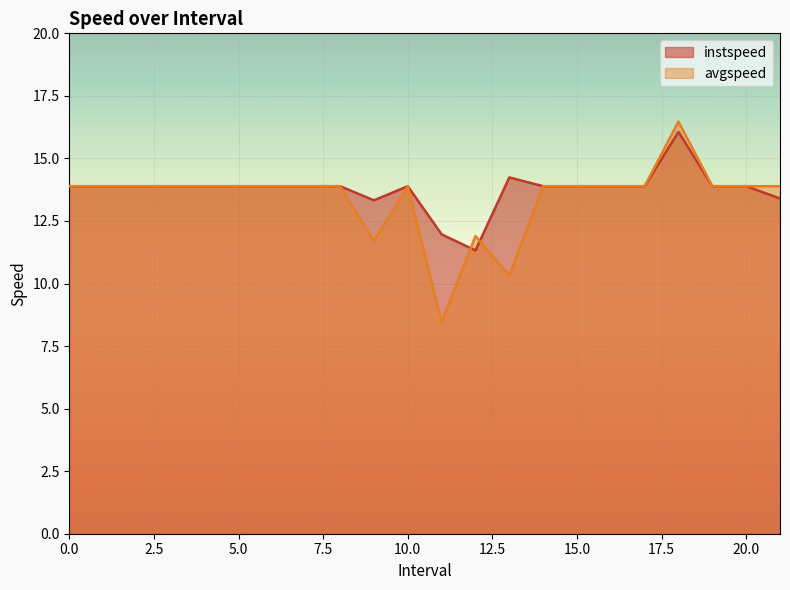

Between 19 and 6, which is larger?

19